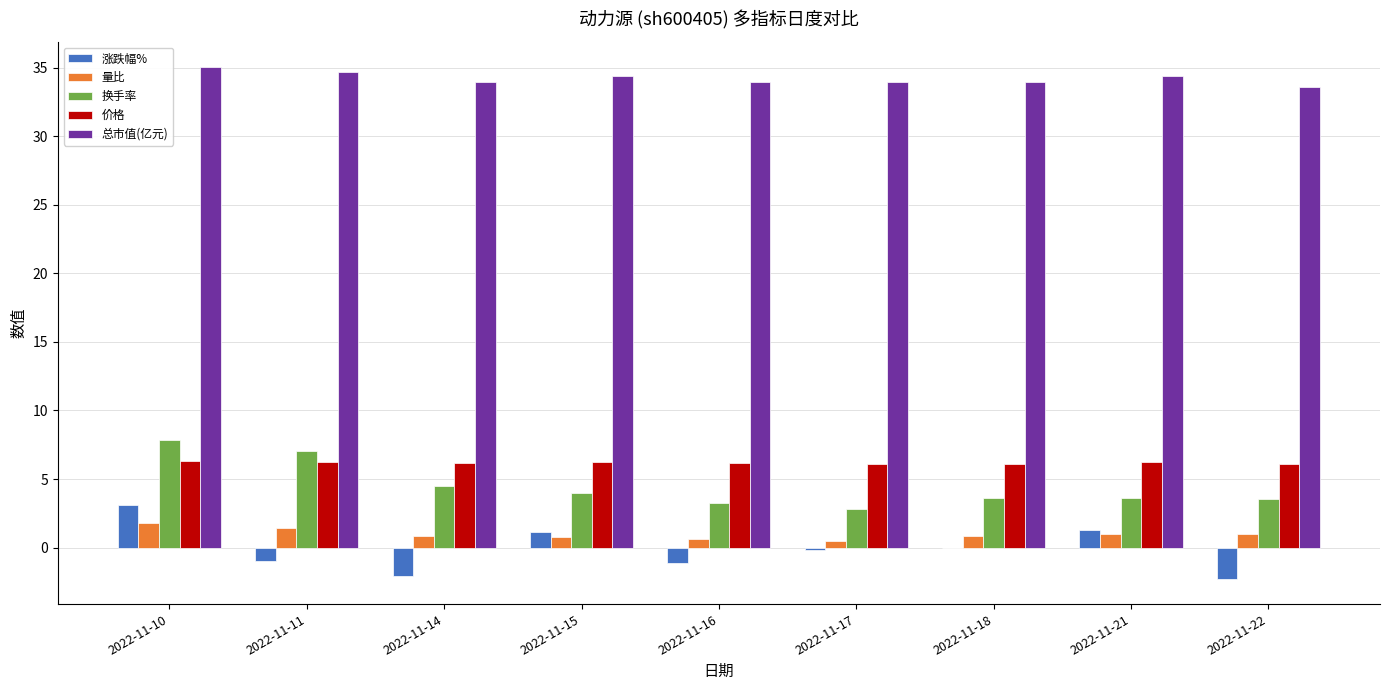

Which series has the largest total across all categories?

总市值(亿元)